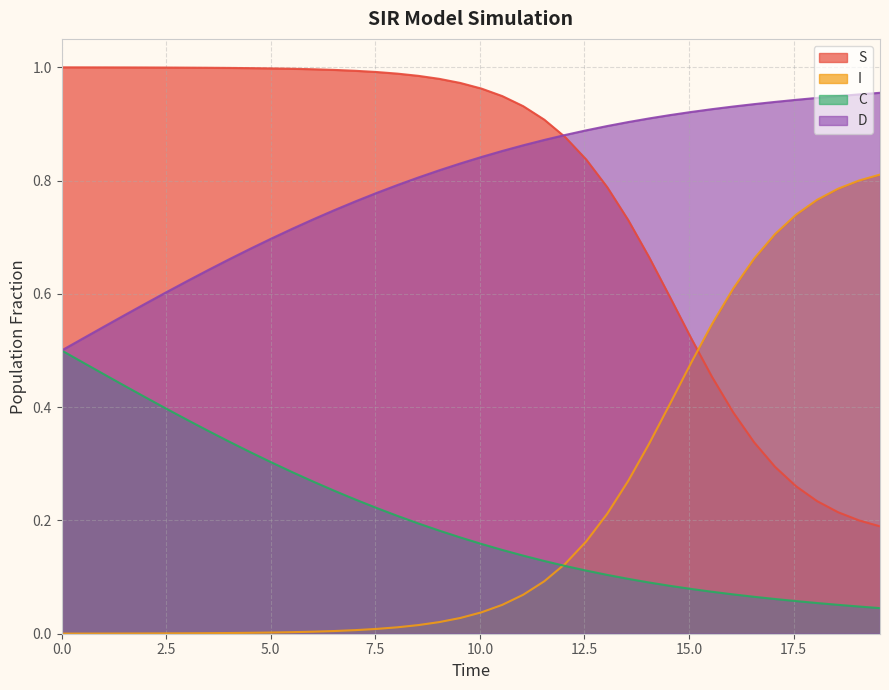

The value of S at 0.0 is 0.5. True or false?

False